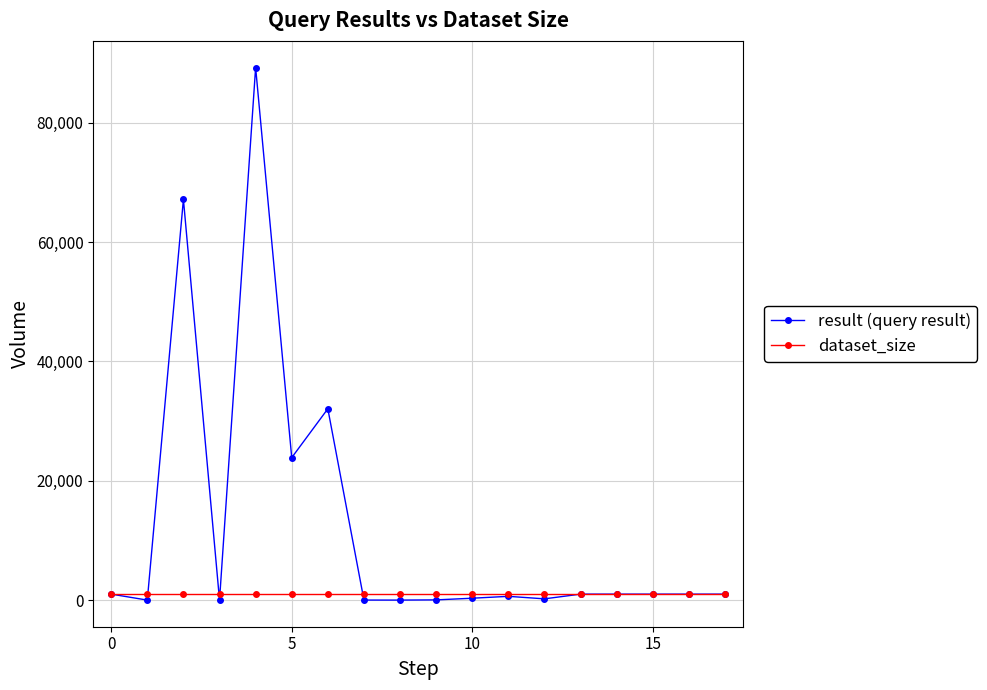

What is the maximum value for result (query result)?

89246.1